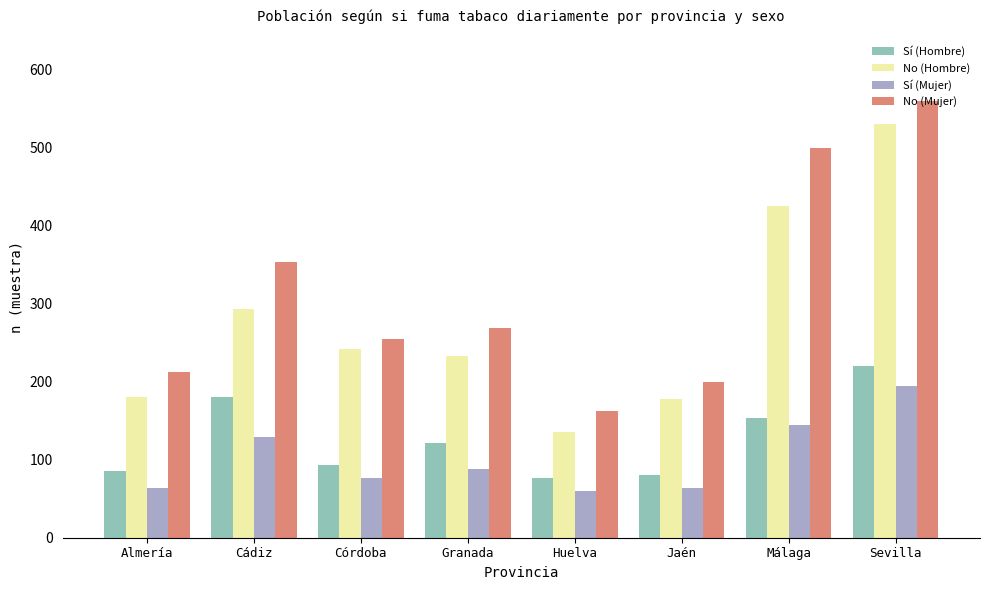

Is the value of Sí (Mujer) at Córdoba greater than the value of No (Hombre) at Sevilla?

No